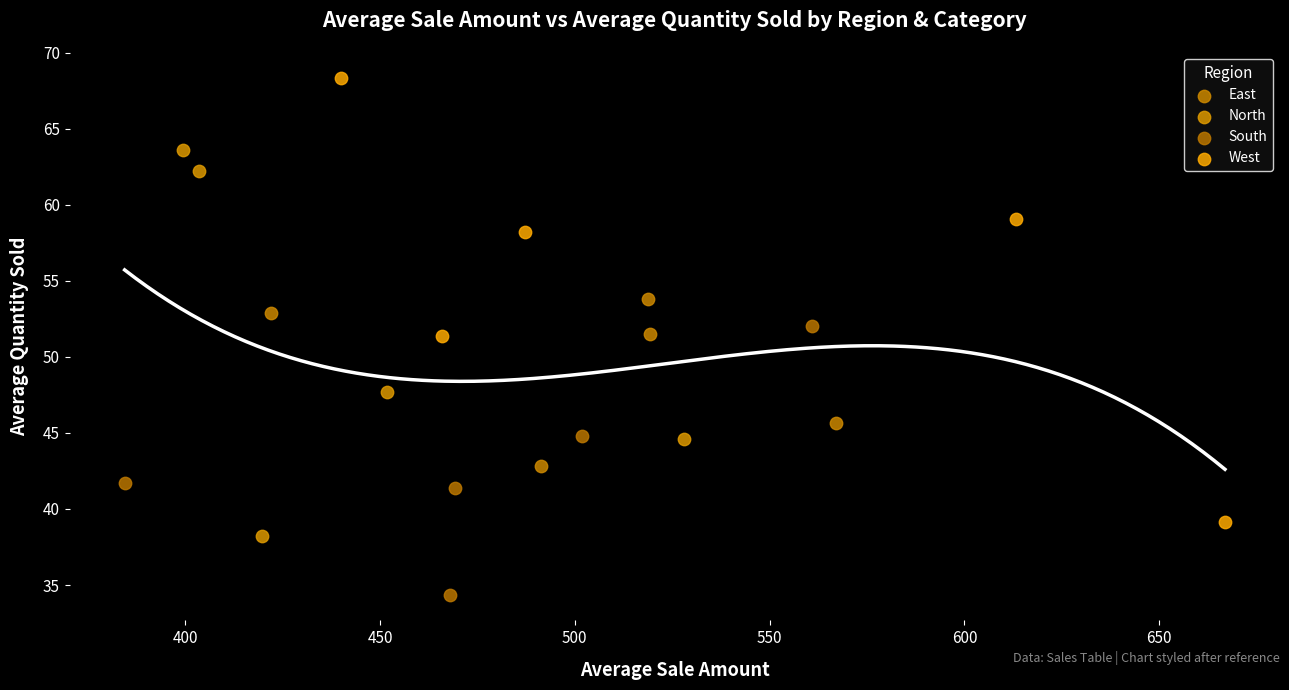

Which series contains the lowest Y value?

South